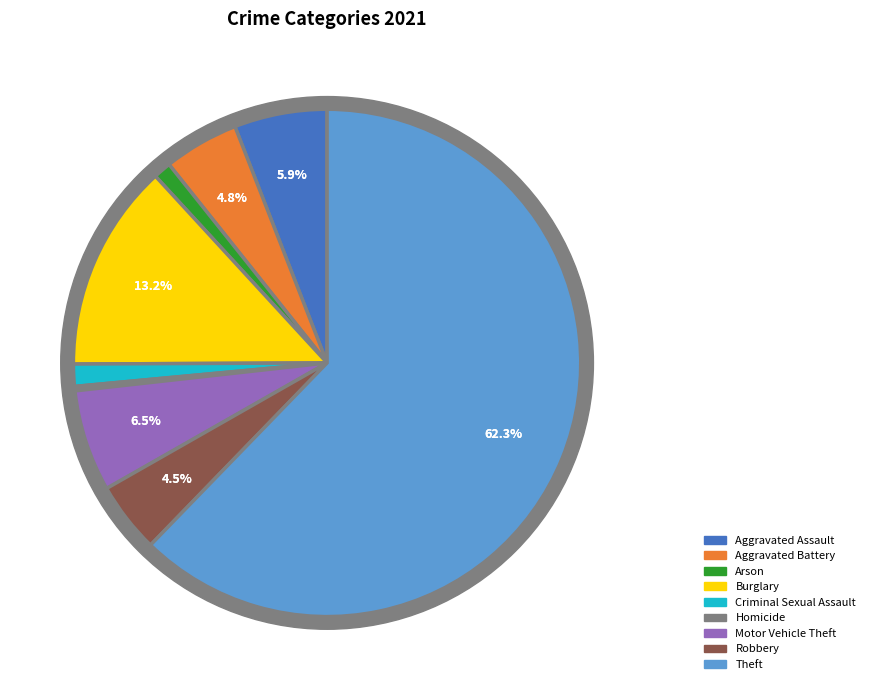

Count the number of slices in the pie.

9